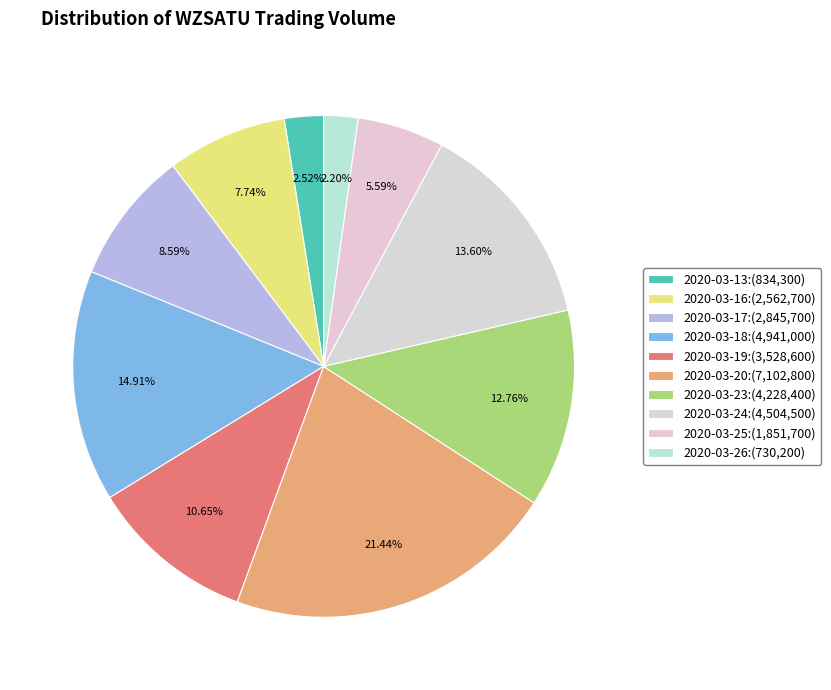

How many segments does this pie chart have?

10